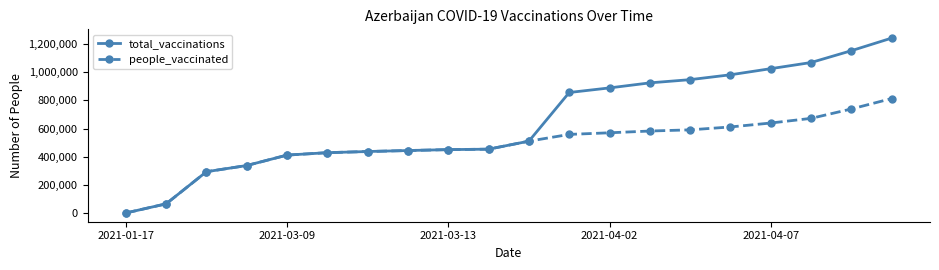

Which series has the largest range (max minus min)?

total_vaccinations